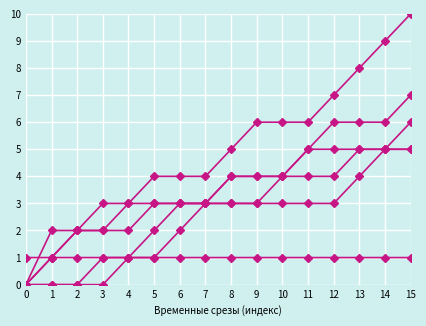

Reading left to right, extract all data points from this chart.

Код Ленина: 0=0	1=1	2=1	3=1	4=1	5=1	6=1	7=1	8=1	9=1	10=1	11=1	12=1	13=1	14=1	15=1
Мастерская радостного Хренорога: 0=0	1=0	2=0	3=0	4=1	5=2	6=3	7=3	8=4	9=4	10=4	11=5	12=6	13=6	14=6	15=7
Маска зверя: 0=1	1=1	2=2	3=3	4=3	5=3	6=3	7=3	8=3	9=3	10=3	11=3	12=3	13=4	14=5	15=5
Остров: 0=0	1=2	2=2	3=2	4=3	5=4	6=4	7=4	8=5	9=6	10=6	11=6	12=7	13=8	14=9	15=10
Товарищ Кот: 0=0	1=0	2=0	3=1	4=1	5=1	6=2	7=3	8=3	9=3	10=4	11=5	12=5	13=5	14=5	15=5
Imagine: 0=0	1=1	2=2	3=2	4=2	5=3	6=3	7=3	8=4	9=4	10=4	11=4	12=4	13=5	14=5	15=6